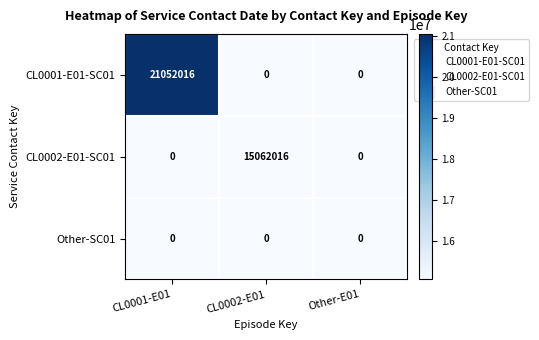

List the series in order of their overall mean, lowest first.

Other-SC01, CL0002-E01-SC01, CL0001-E01-SC01